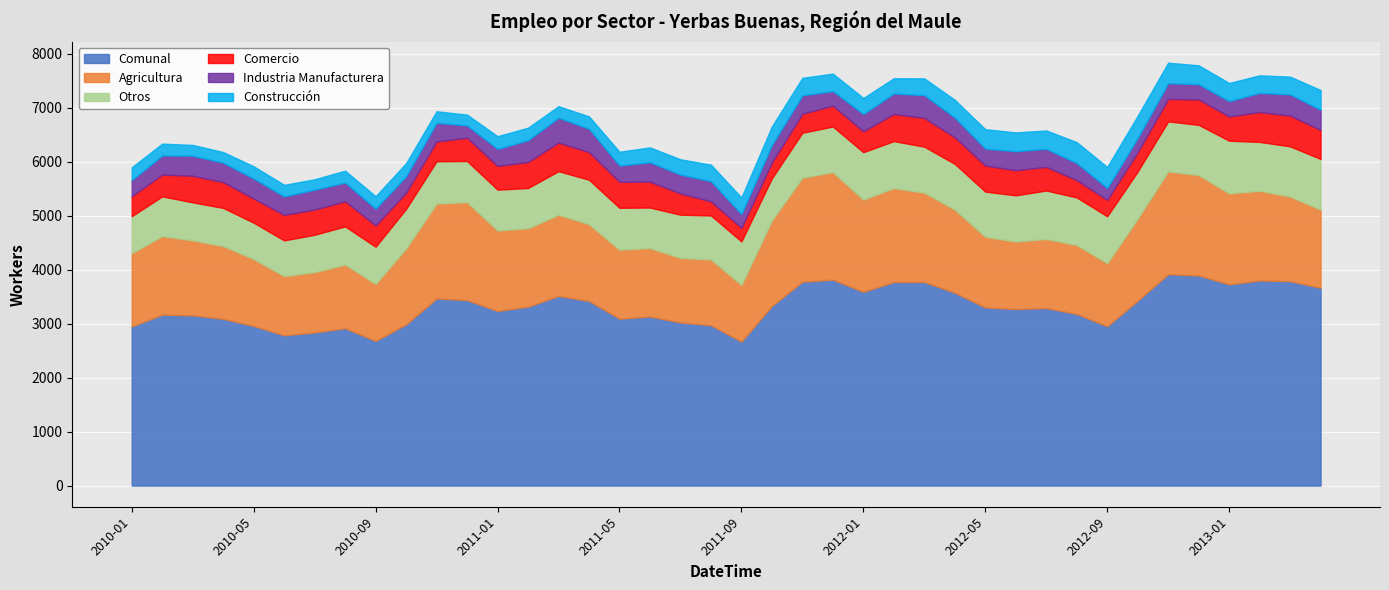

In Agricultura, how many points are lower than both neighbors (excluding endpoints)?

8